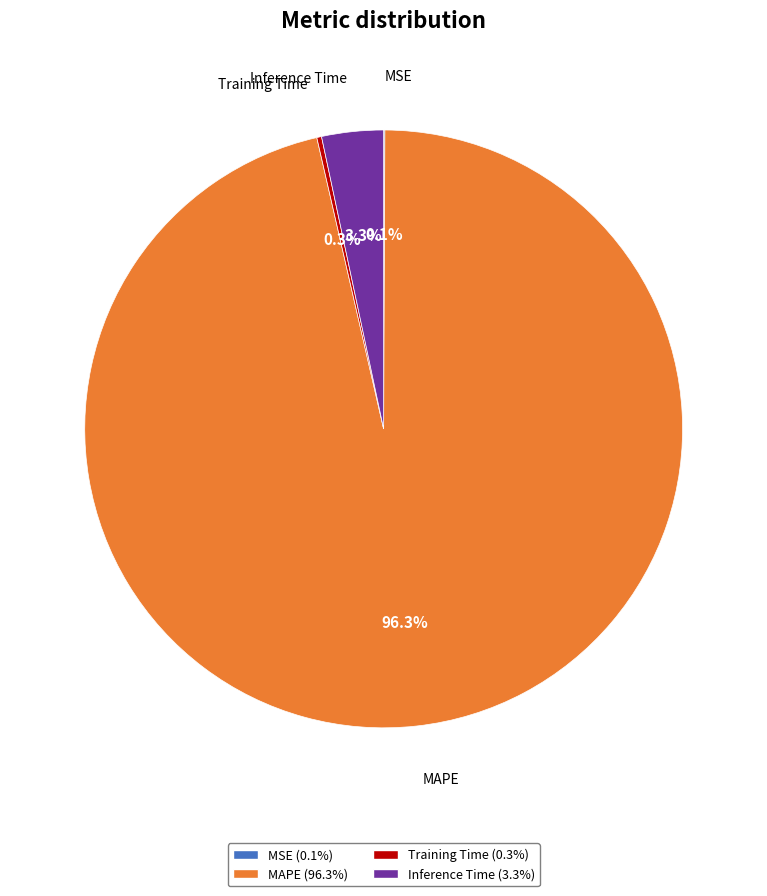

What percentage is the Inference Time slice, to the nearest percent?

3%